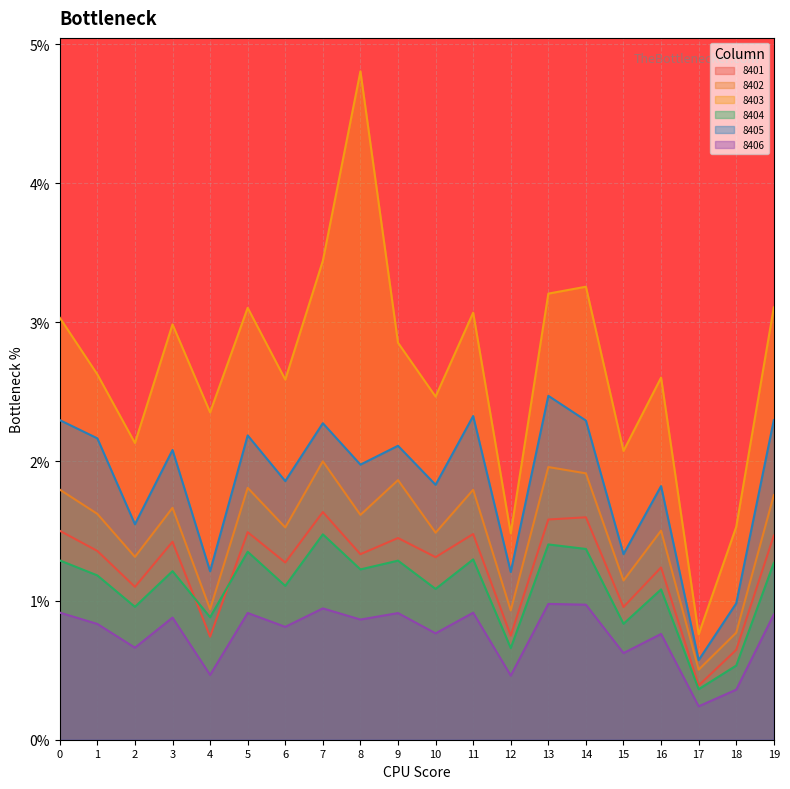

What is the total value across all series at 17?

2.8